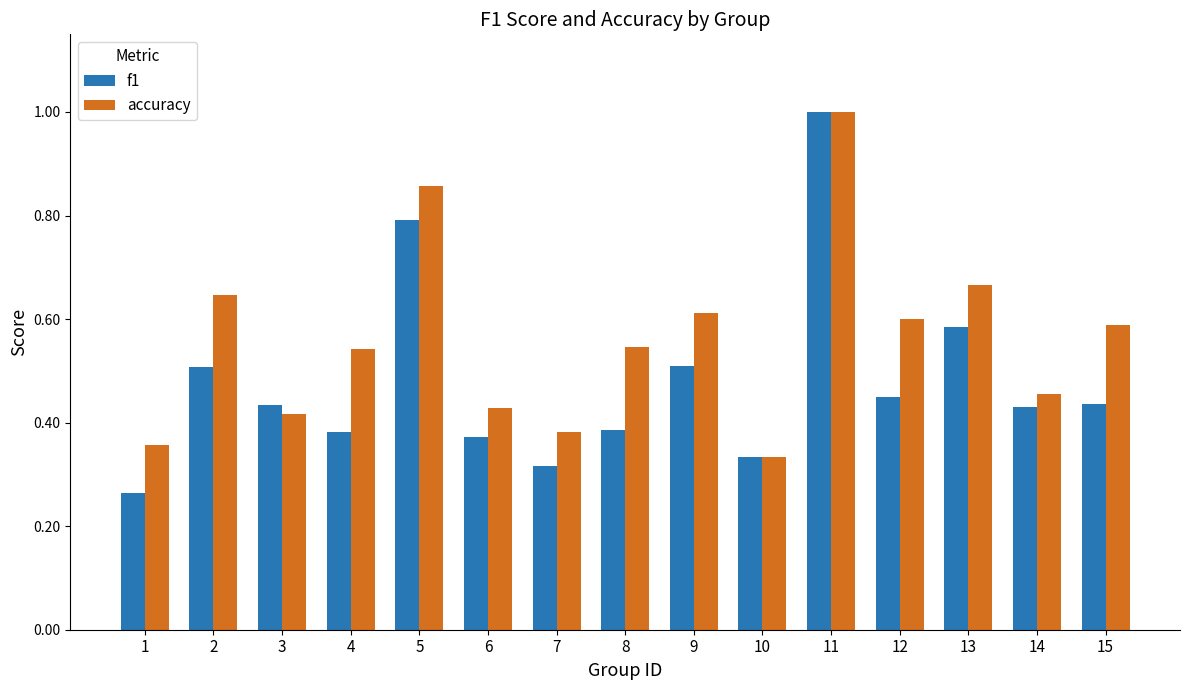

List the series in order of their overall mean, lowest first.

f1, accuracy